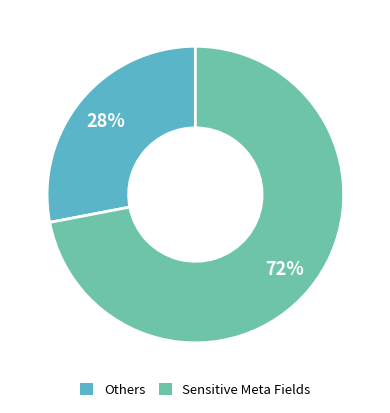

Count the number of slices in the pie.

2